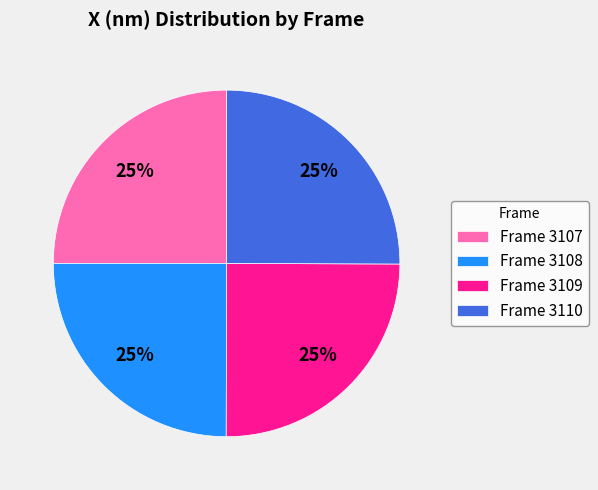

True or false: Frame 3108 accounts for 25% of the total.

True